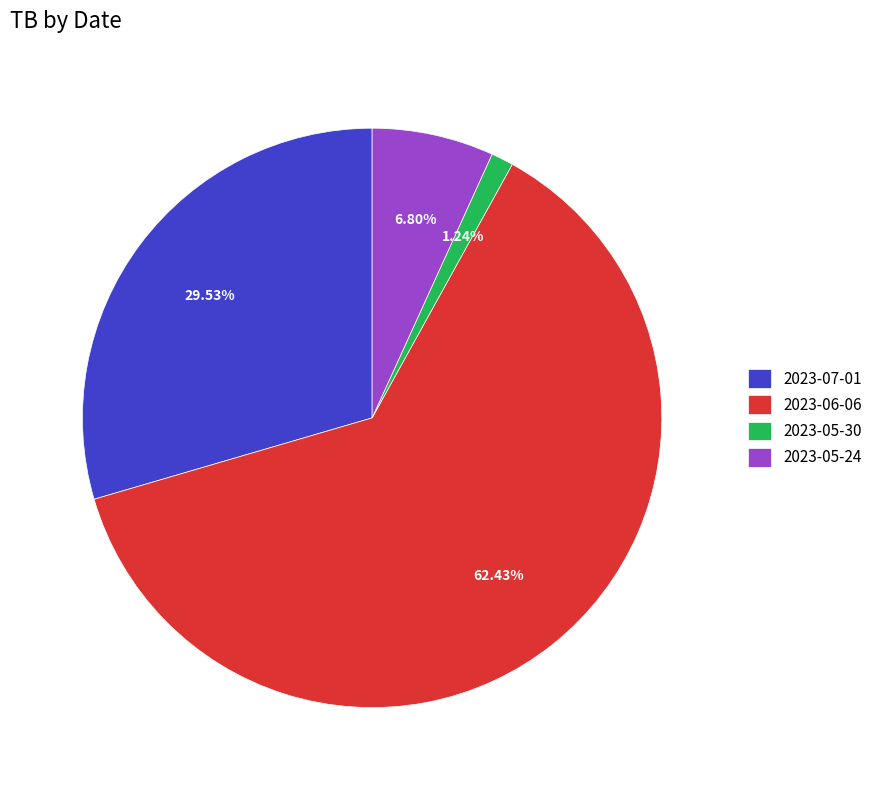

How many segments does this pie chart have?

4